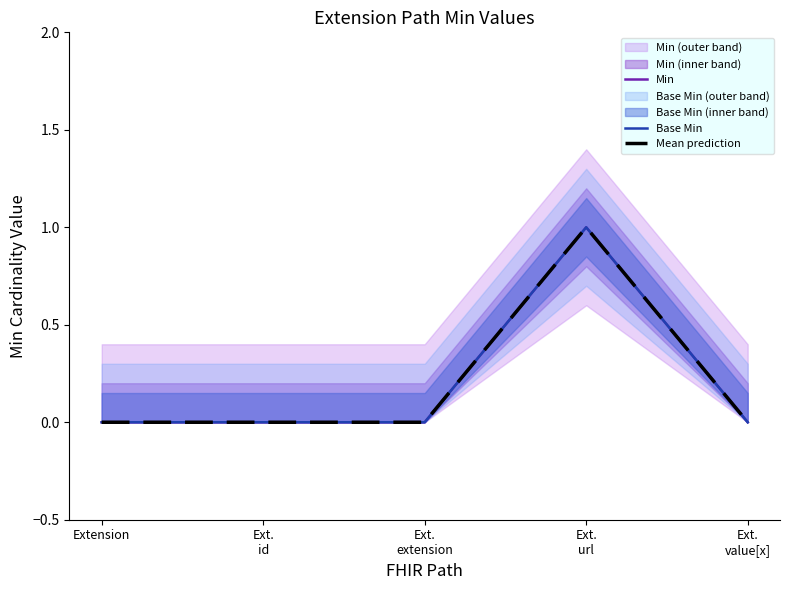

Between Extension and Ext.
value[x], which is larger?

Extension